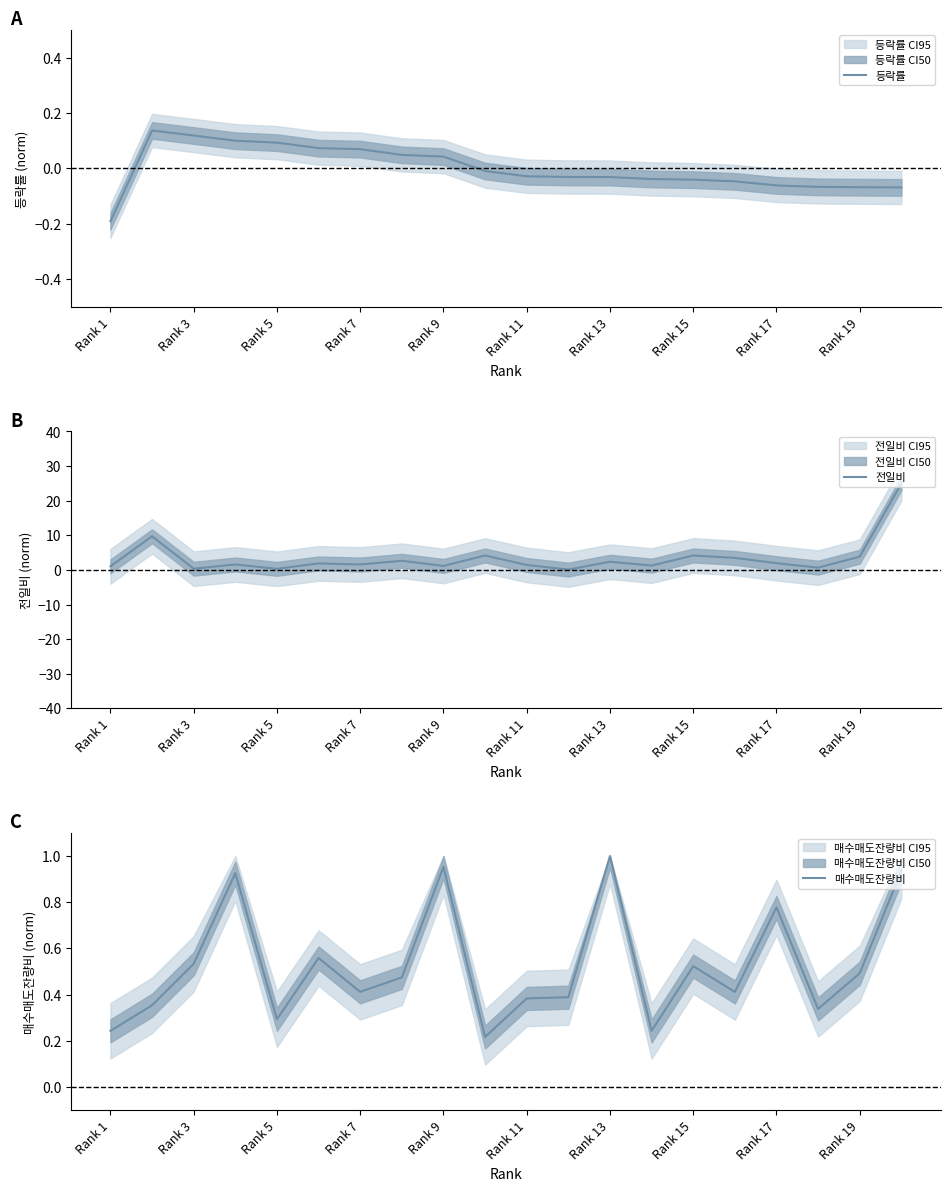

Is this an area chart (filled region under the line)?

No